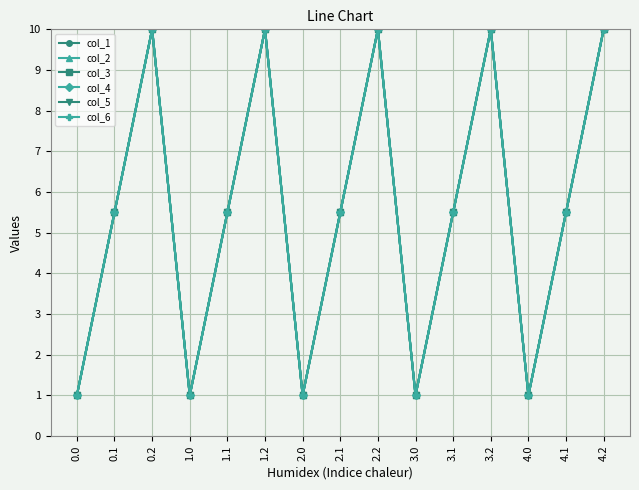

Does the chart display data point markers on the line(s)?

Yes